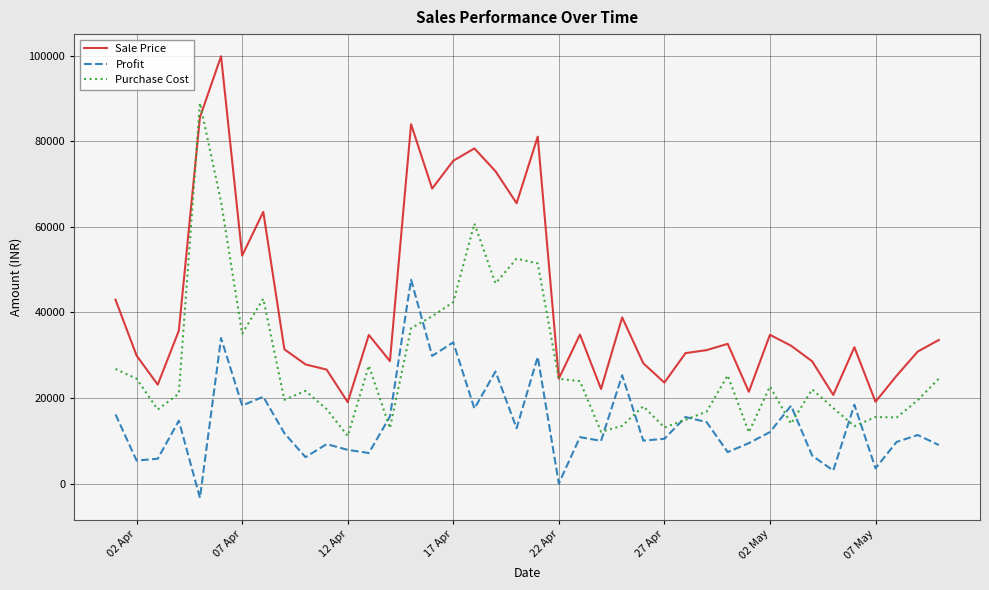

Rank the series by their average value, from highest to lowest.

Sale Price, Purchase Cost, Profit